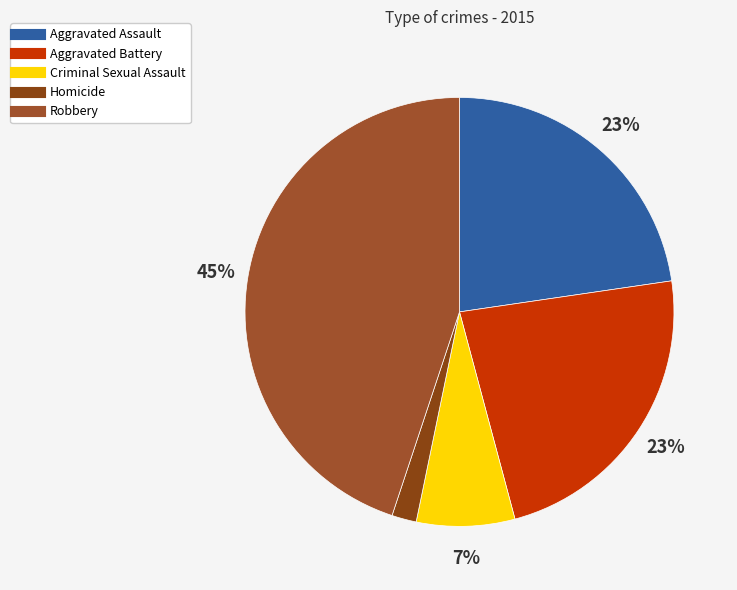

Is it true that Criminal Sexual Assault is 7% of the pie?

True